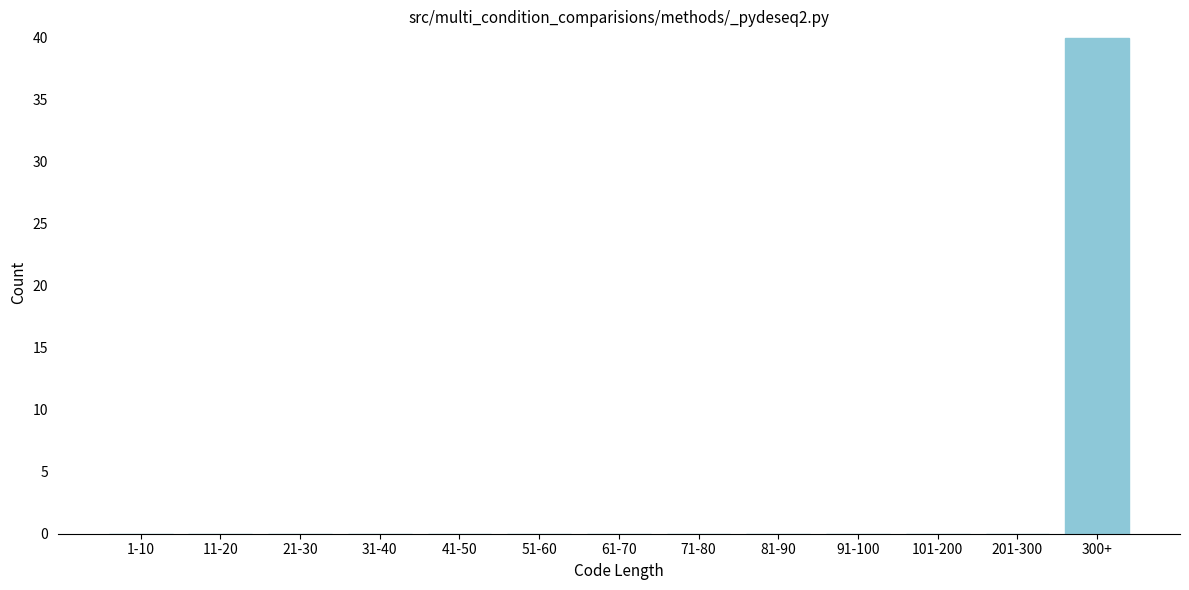

Reading left to right, extract all data points from this chart.

1-10=0	11-20=0	21-30=0	31-40=0	41-50=0	51-60=0	61-70=0	71-80=0	81-90=0	91-100=0	101-200=0	201-300=0	300+=40